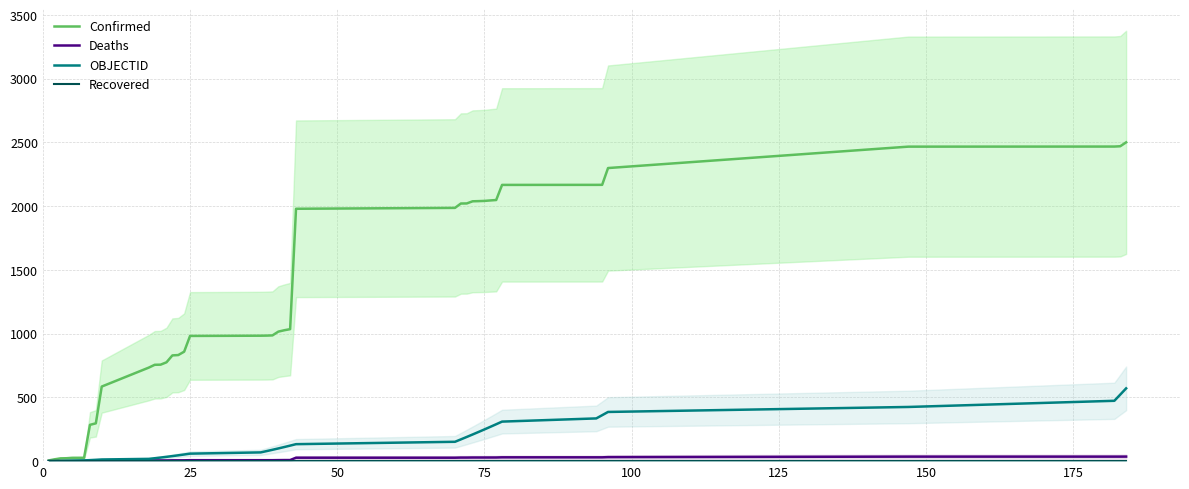

True or false: Recovered and OBJECTID cross at least once.

False